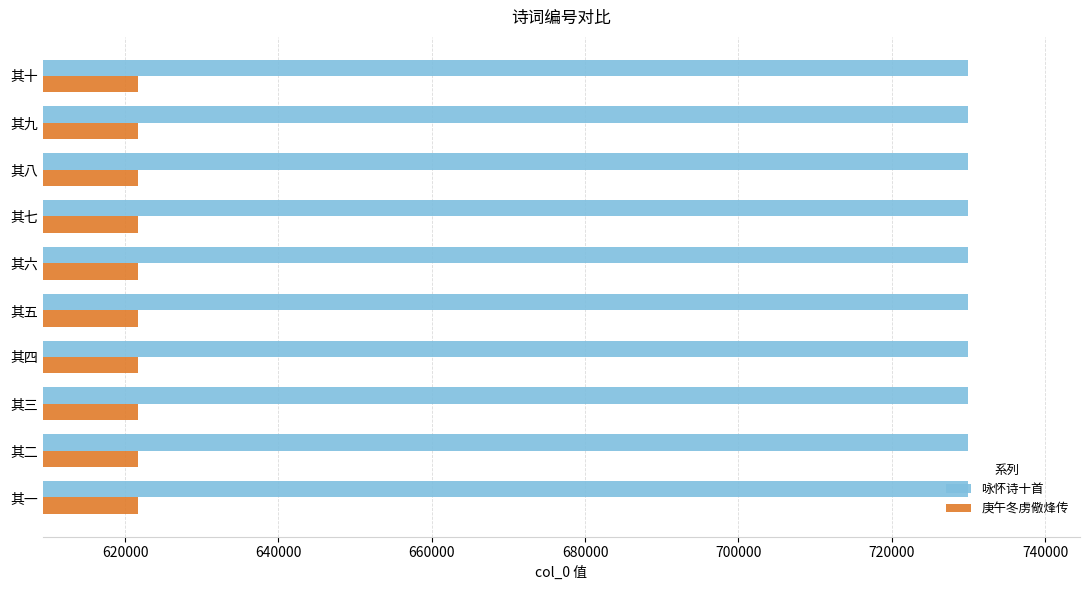

What is the difference between the highest and lowest values at 其一?

108242